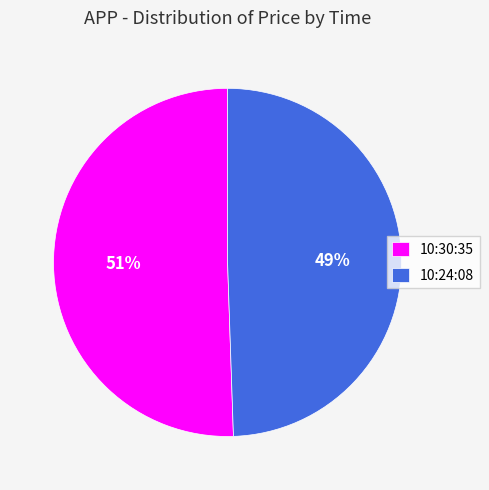

Count the number of slices in the pie.

2